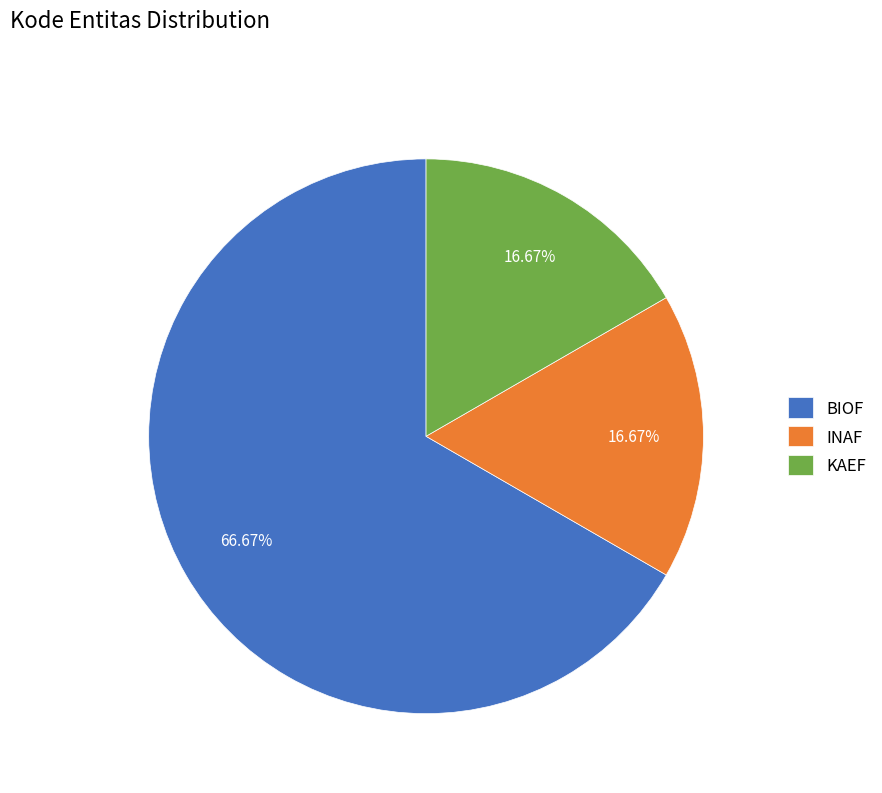

Count the number of slices in the pie.

3